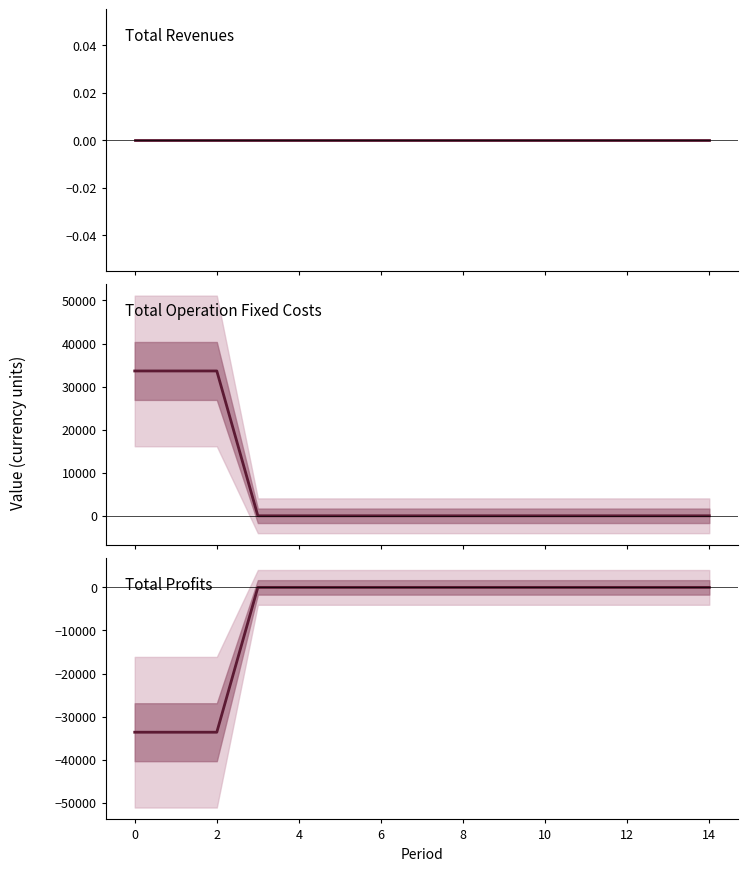

True or false: Total Revenues and Total Profits cross at least once.

False